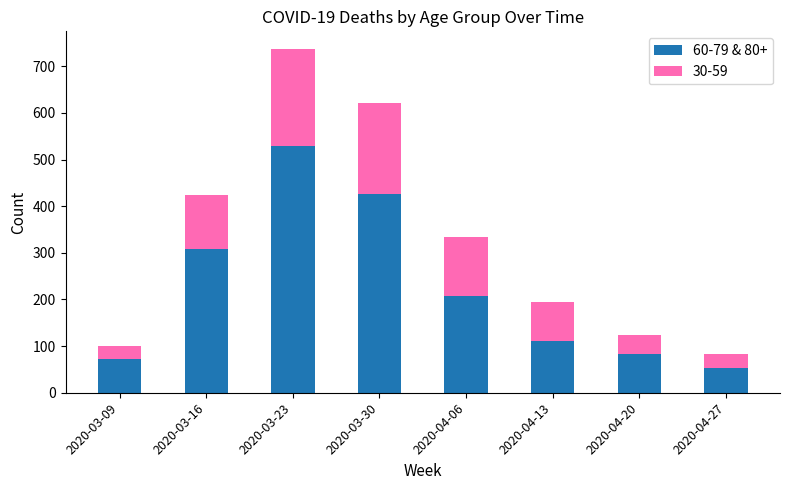

What is the total value across all series at 2020-04-13?

194